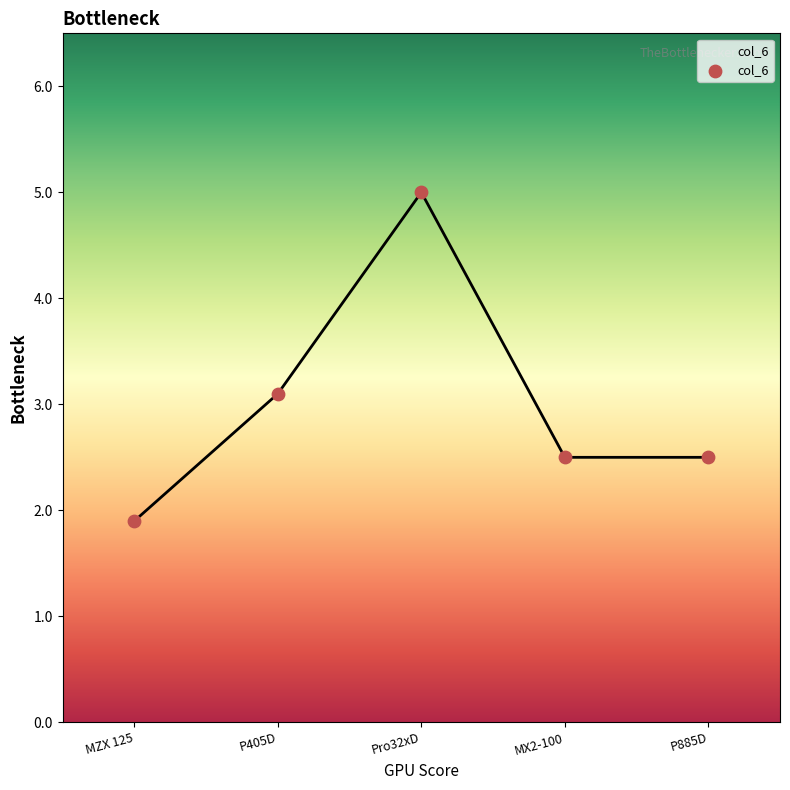

What is the change in value from MZX 125 to P885D?

+0.6